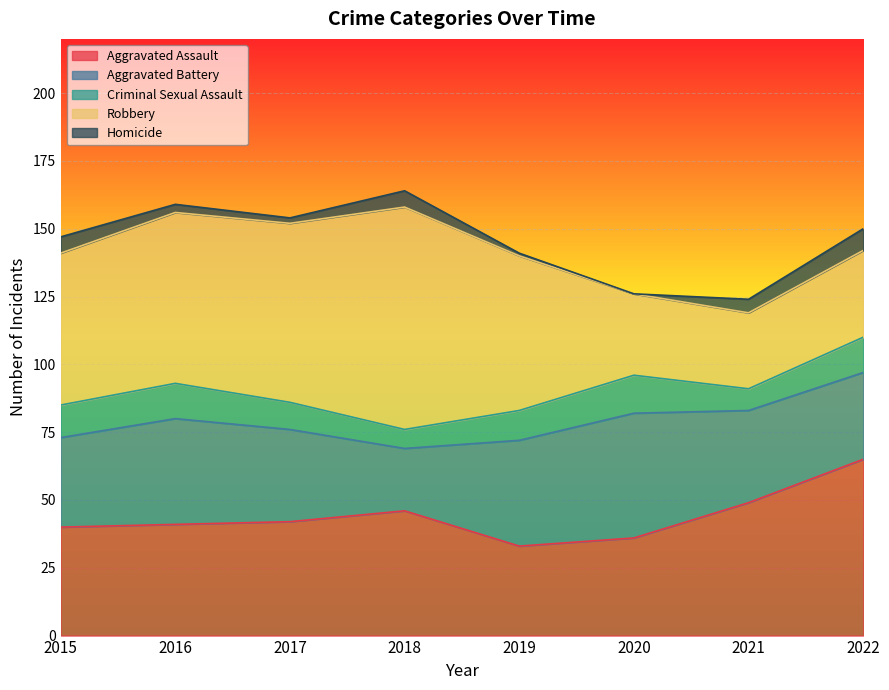

What is the average value of the Aggravated Battery series?

35